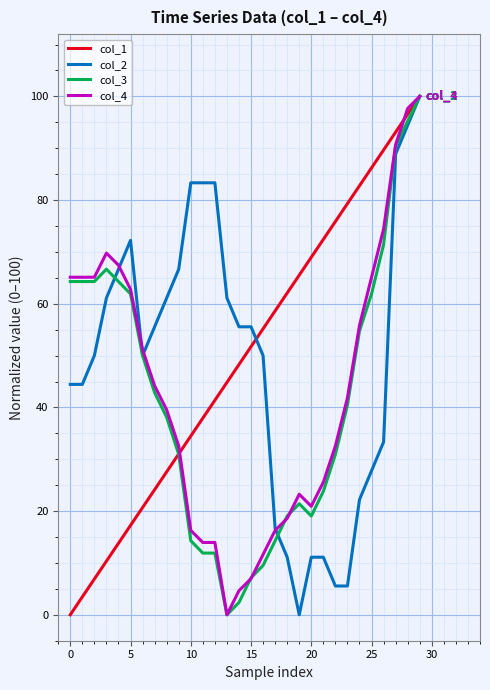

What is the highest value of the col_2 series?

100.0